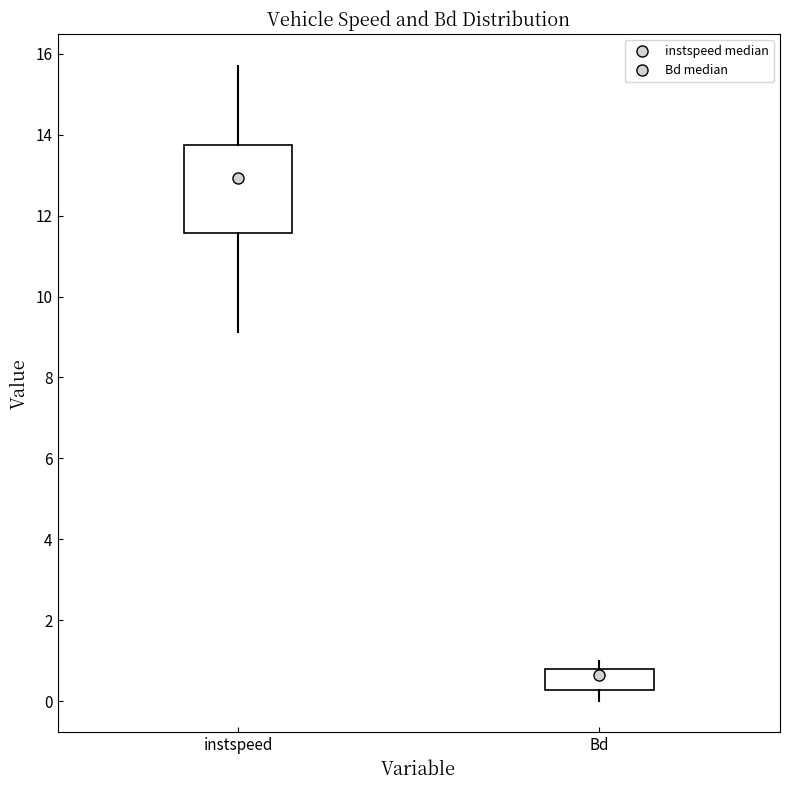

Where does the median line of the box for instspeed sit on the y-axis? The values are not printed on the chart, so give them approximately, as read against the axis.

13.0